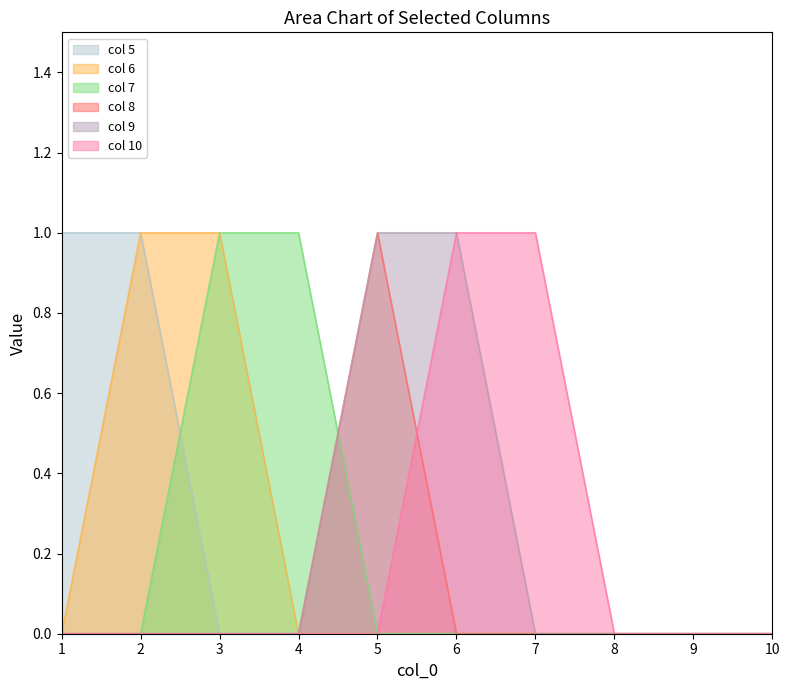

Which series has the largest range (max minus min)?

5